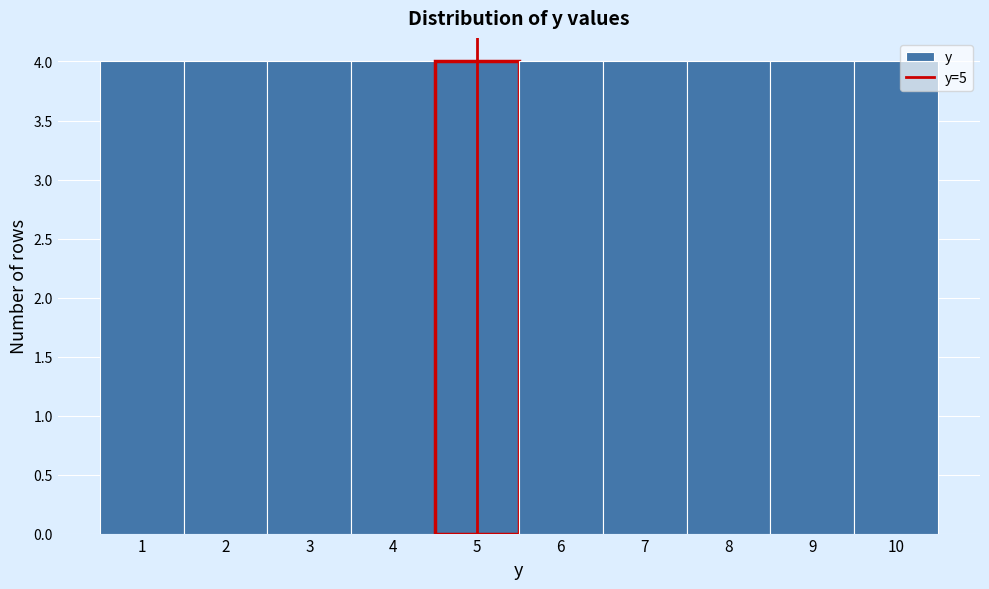

Reading left to right, list every bar in this chart as the range it spans on the x-axis followed by its height. The values are not printed on the chart, so give them approximately, as read against the axis.

0.5 to 1.5: 4
1.5 to 2.5: 4
2.5 to 3.5: 4
3.5 to 4.5: 4
4.5 to 5.5: 4
5.5 to 6.5: 4
6.5 to 7.5: 4
7.5 to 8.5: 4
8.5 to 9.5: 4
9.5 to 10.5: 4